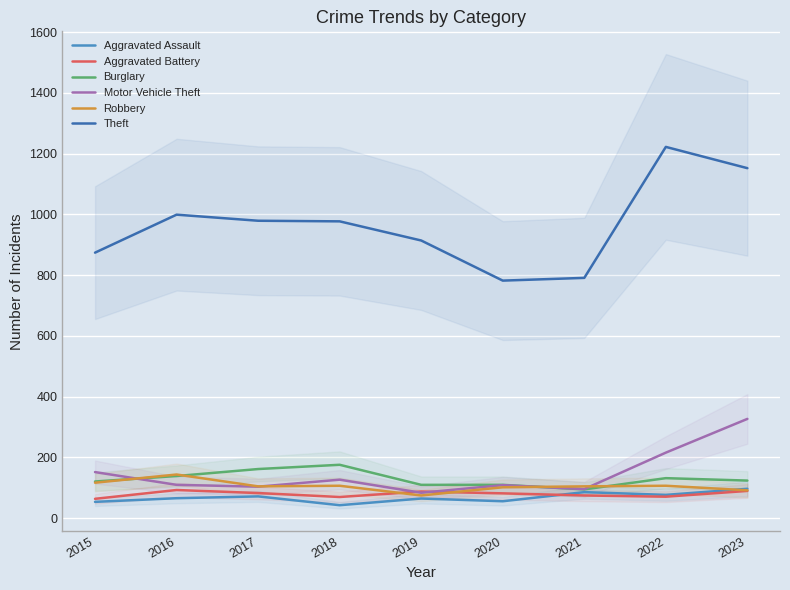

What is the smallest value displayed?

43